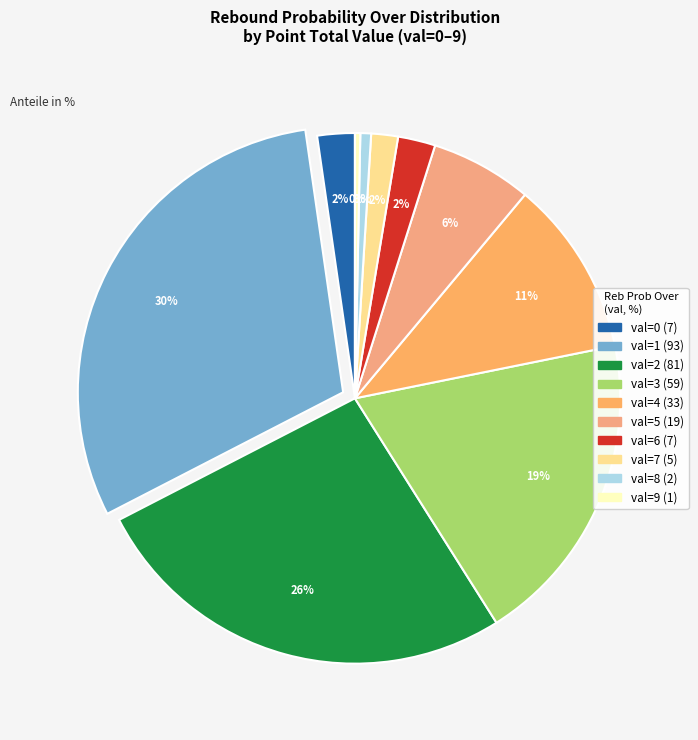

Count the number of slices in the pie.

10